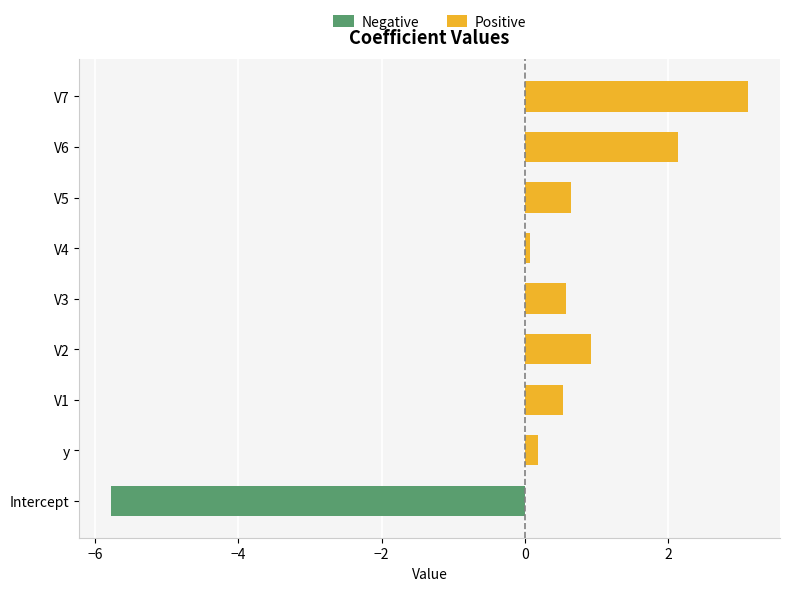

At how many categories does at least one series exceed 2?

2